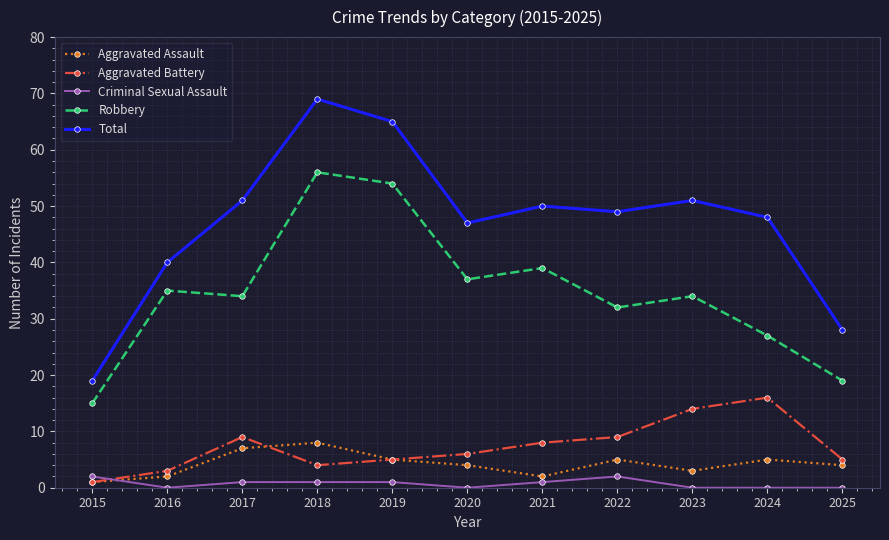

Which series has the largest range (max minus min)?

Total